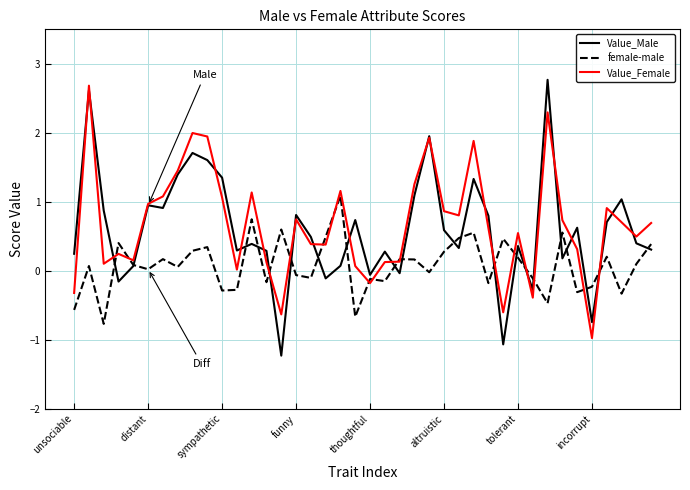

What is the highest value of the female-male series?

1.1